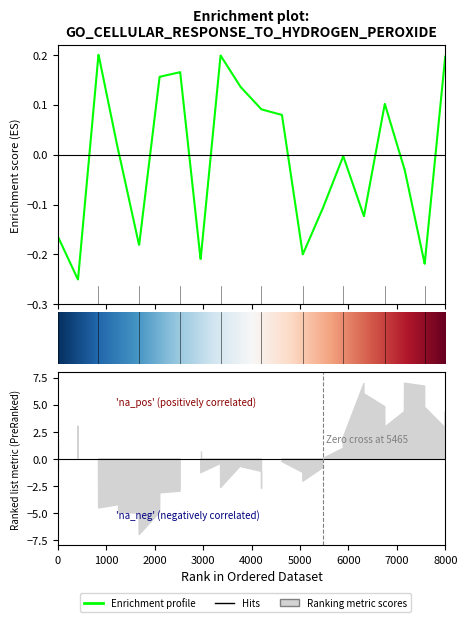

What is the smallest value displayed?

-0.2